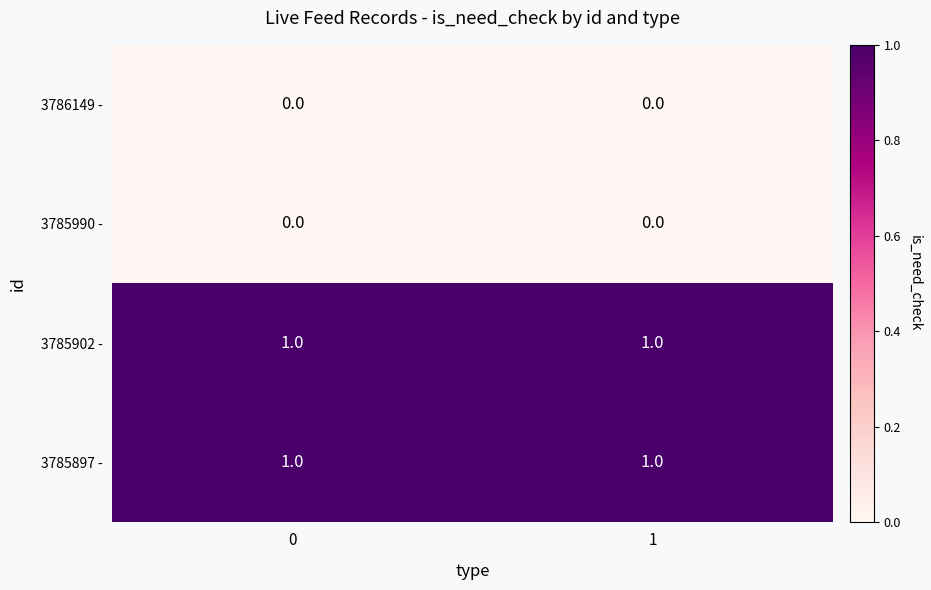

Is the value of 3785990 - at 1 greater than the value of 3785902 - at 0?

No